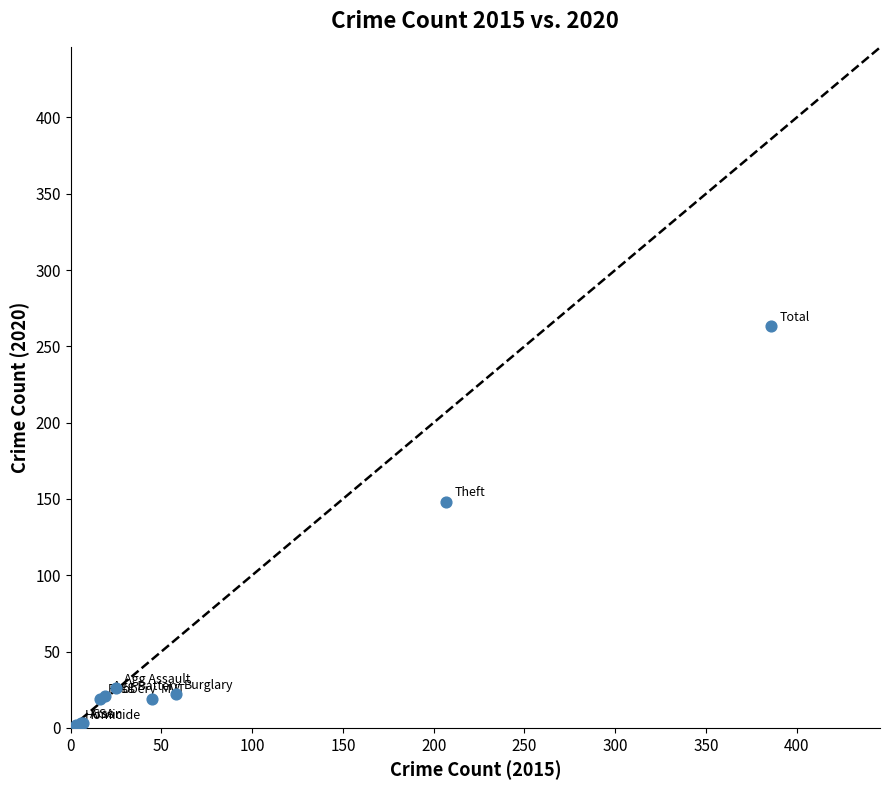

What Y value in the scatter plot is closest to 132?

148